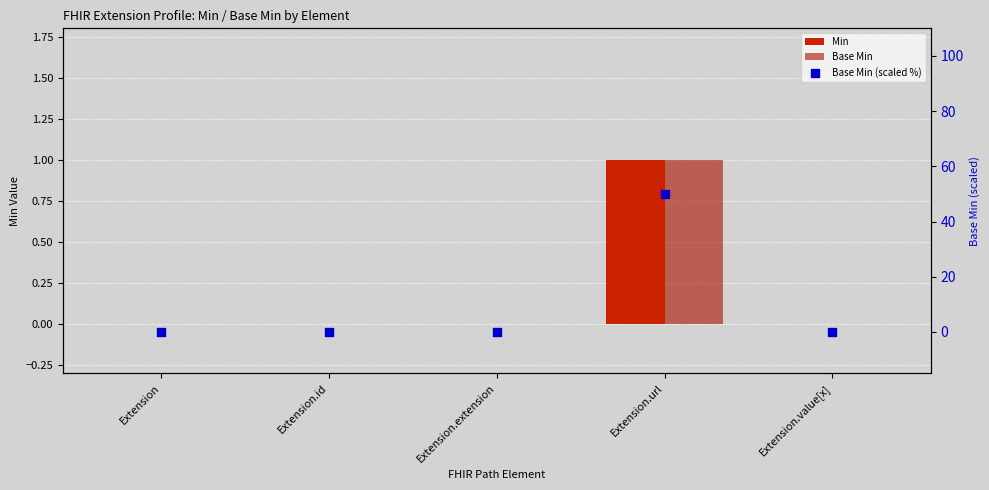

Is the value of Min at Extension.url greater than the value of Base Min at Extension.value[x]?

Yes